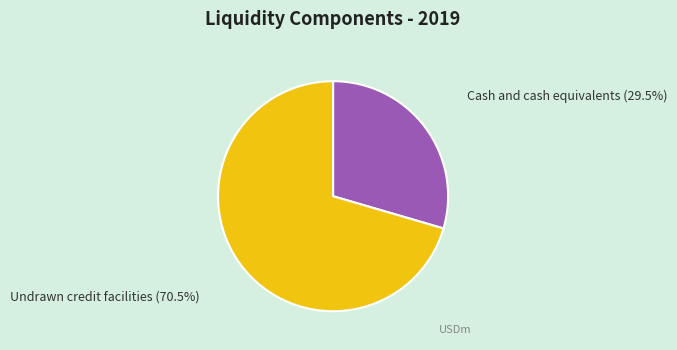

True or false: Cash and cash equivalents accounts for 30% of the total.

True